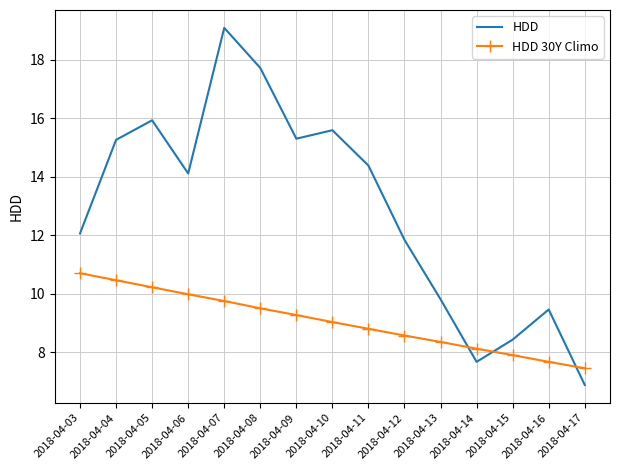

What is the maximum value shown in the chart?

19.1